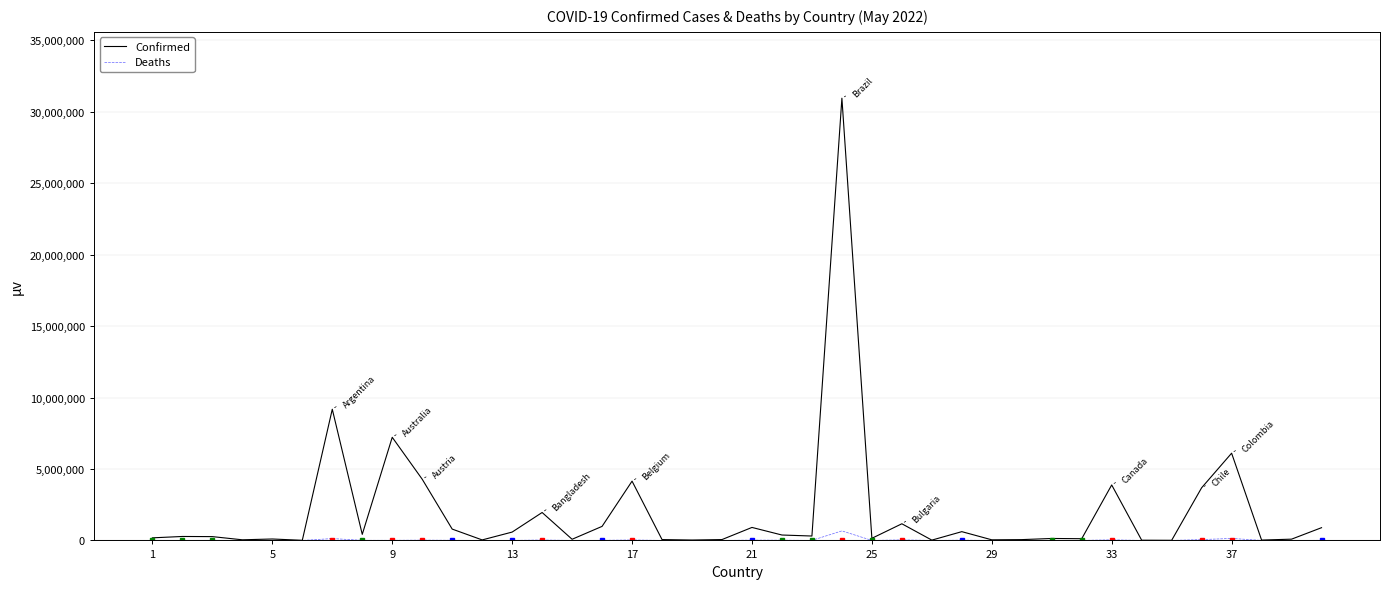

List the series in order of their peak value, highest first.

Confirmed, Deaths